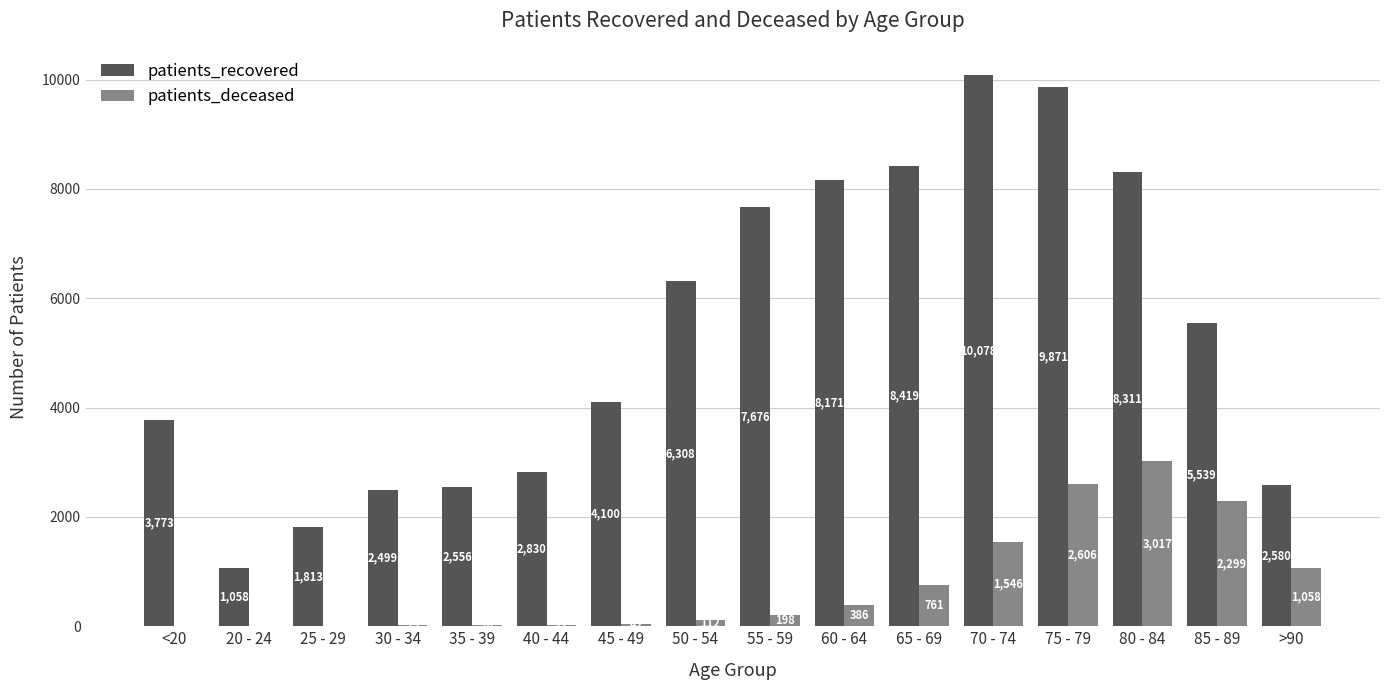

What is the maximum value shown in the chart?

10078